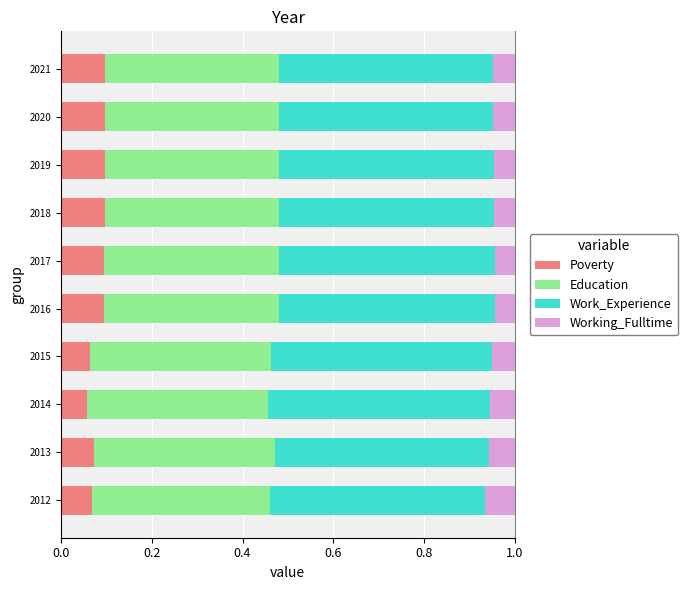

How many series are shown in this chart?

4